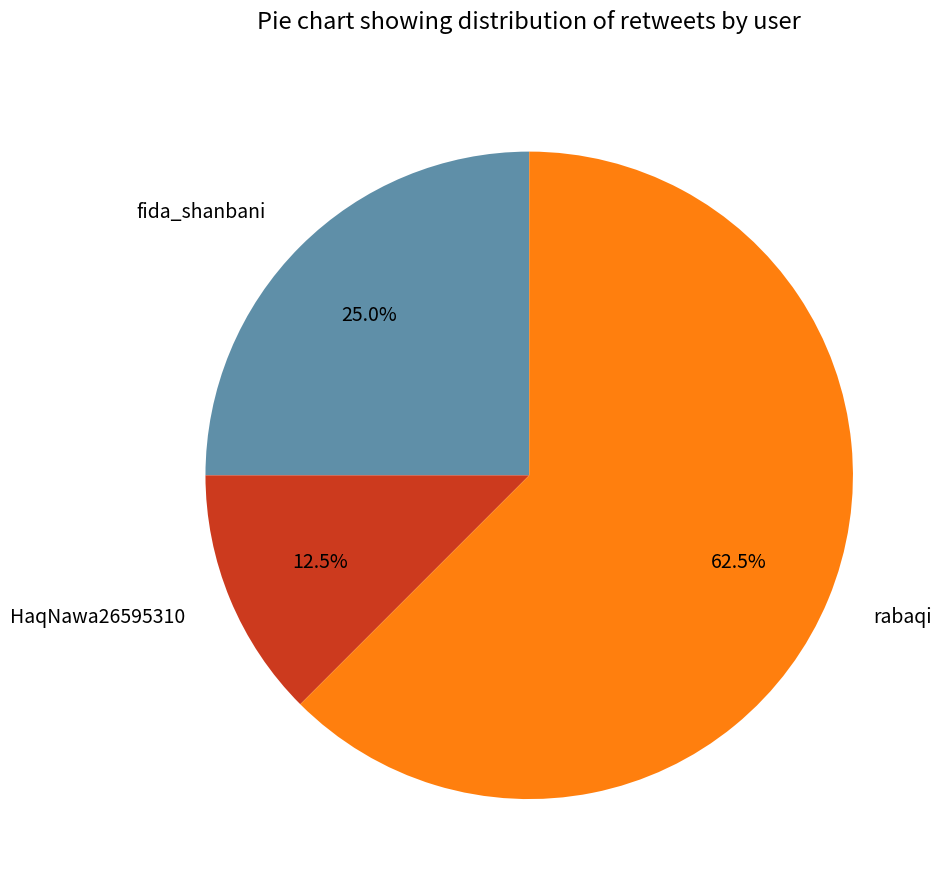

Which category has the biggest portion of the pie?

rabaqi